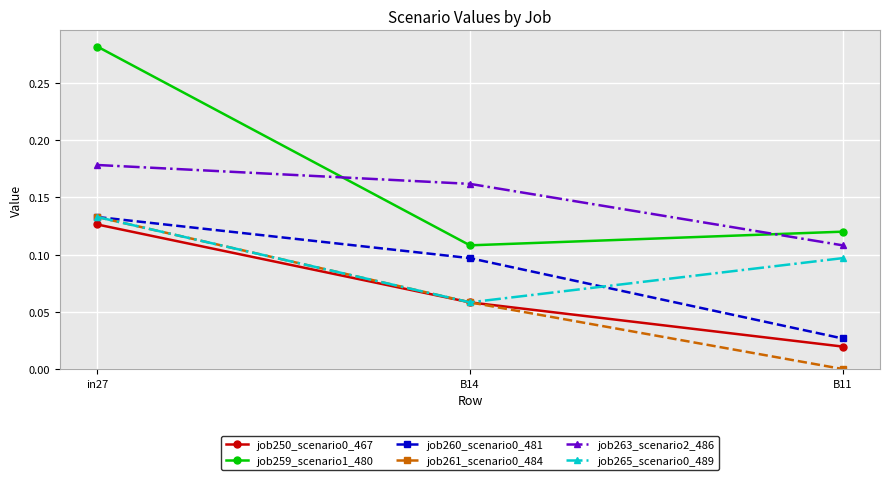

What position from the right is B14?

2